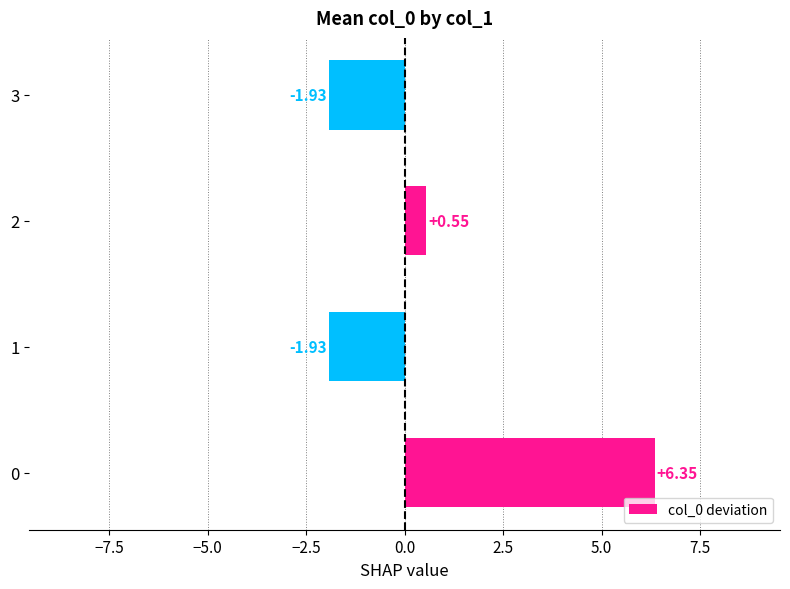

What is the change in value from 0 to 3?

-8.3